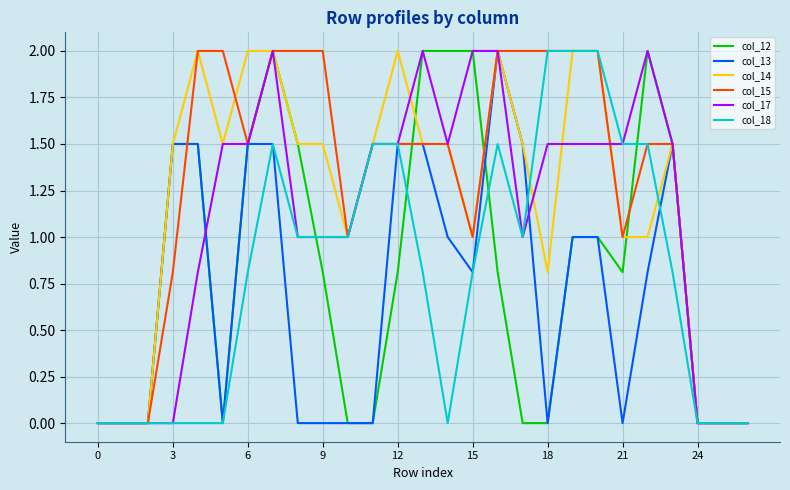

Reading left to right, list all the values displayed in this chart.

col_12: 0.0	0.0	0.0	1.5	1.5	0.0	1.5	2.0	1.5	0.8	0.0	0.0	0.8	2.0	2.0	2.0	0.8	0.0	0.0	1.0	1.0	0.8	2.0	1.5	0.0	0.0	0.0
col_13: 0.0	0.0	0.0	1.5	1.5	0.0	1.5	1.5	0.0	0.0	0.0	0.0	1.5	1.5	1.0	0.8	2.0	1.5	0.0	1.0	1.0	0.0	0.8	1.5	0.0	0.0	0.0
col_14: 0.0	0.0	0.0	1.5	2.0	1.5	2.0	2.0	1.5	1.5	1.0	1.5	2.0	1.5	1.5	1.0	2.0	1.5	0.8	2.0	2.0	1.0	1.0	1.5	0.0	0.0	0.0
col_15: 0.0	0.0	0.0	0.8	2.0	2.0	1.5	2.0	2.0	2.0	1.0	1.5	1.5	1.5	1.5	1.0	2.0	2.0	2.0	2.0	2.0	1.0	1.5	1.5	0.0	0.0	0.0
col_17: 0.0	0.0	0.0	0.0	0.8	1.5	1.5	2.0	1.0	1.0	1.0	1.5	1.5	2.0	1.5	2.0	2.0	1.0	1.5	1.5	1.5	1.5	2.0	1.5	0.0	0.0	0.0
col_18: 0.0	0.0	0.0	0.0	0.0	0.0	0.8	1.5	1.0	1.0	1.0	1.5	1.5	0.8	0.0	0.8	1.5	1.0	2.0	2.0	2.0	1.5	1.5	0.8	0.0	0.0	0.0